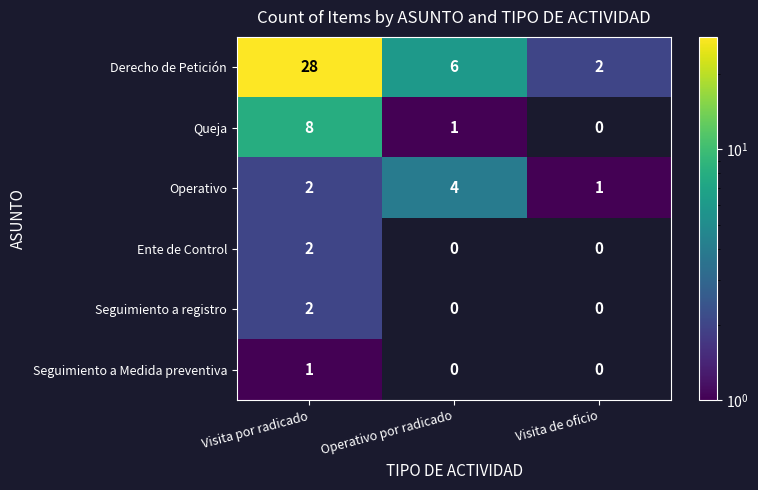

Is it true that Ente de Control equals 0.7 at Visita por radicado?

False